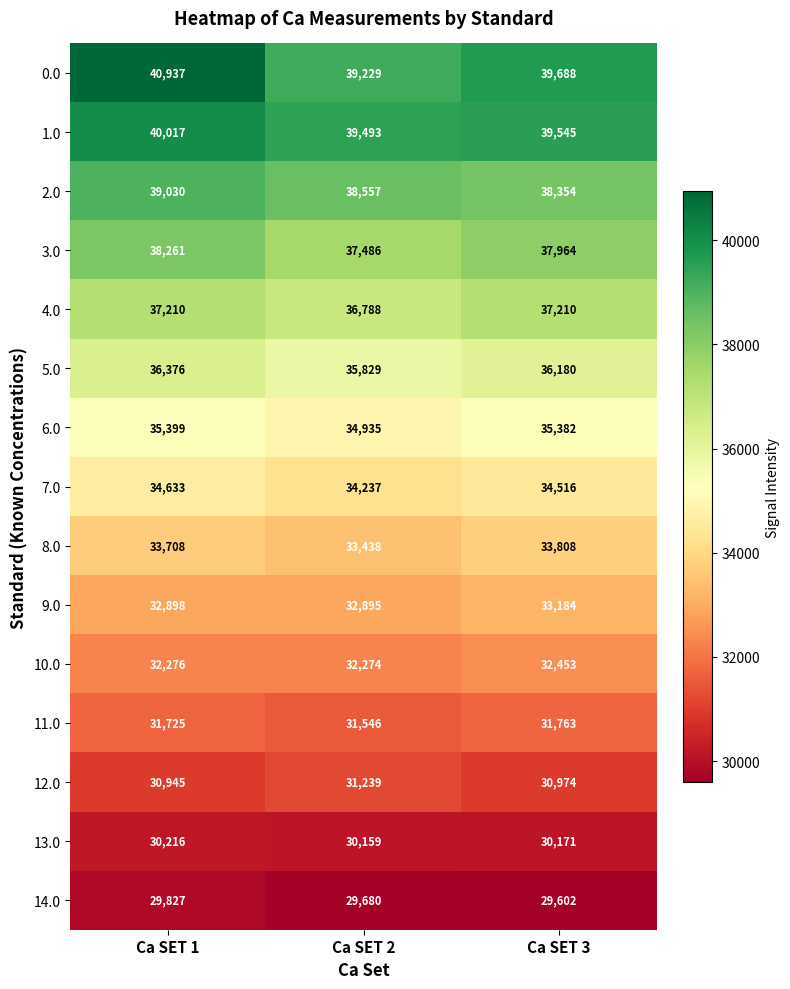

Count the number of categories in the chart.

3